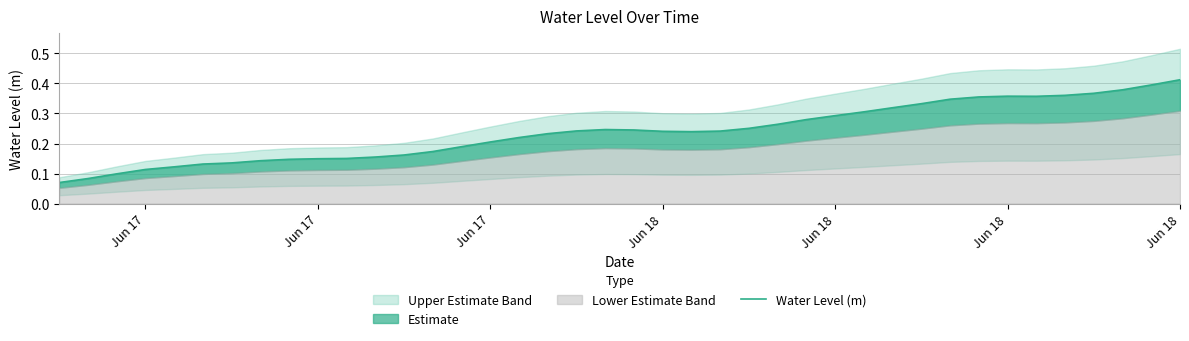

Is it true that the value at Jun 17 is 0.1?

False